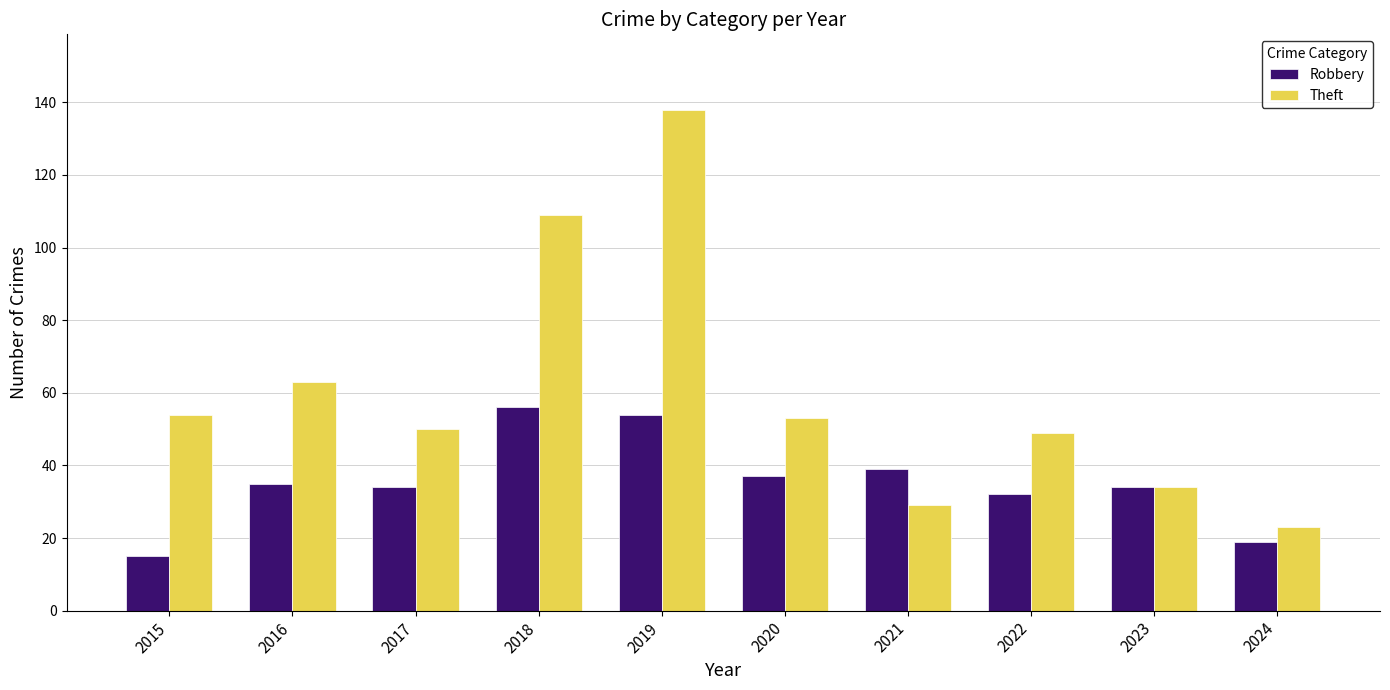

How many bars are there in each group?

2